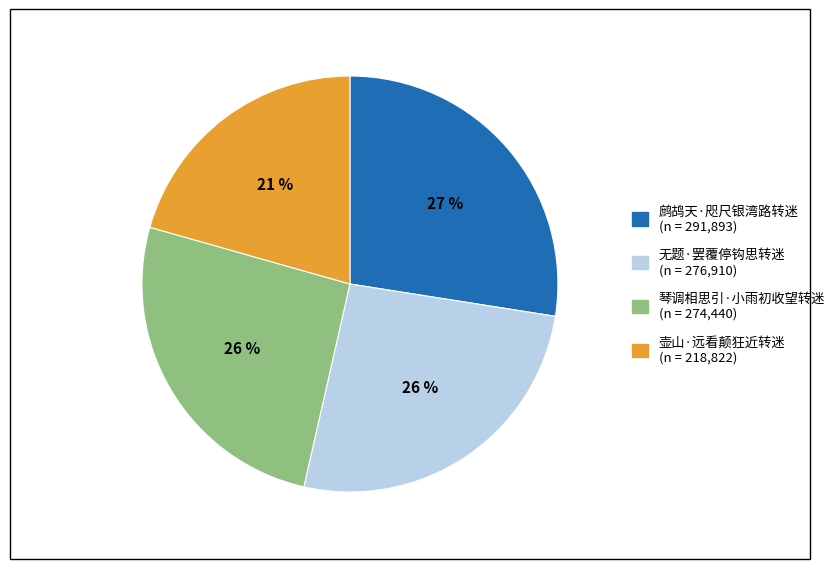

Between 壶山·远看颠狂近转迷 and 琴调相思引·小雨初收望转迷, which is larger?

琴调相思引·小雨初收望转迷